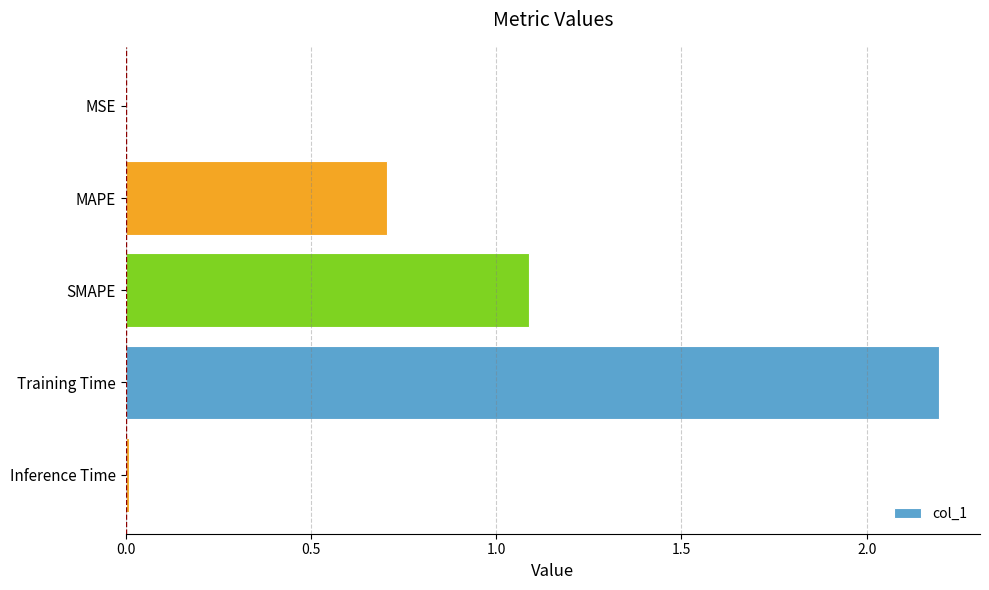

Are the bars horizontal?

Yes